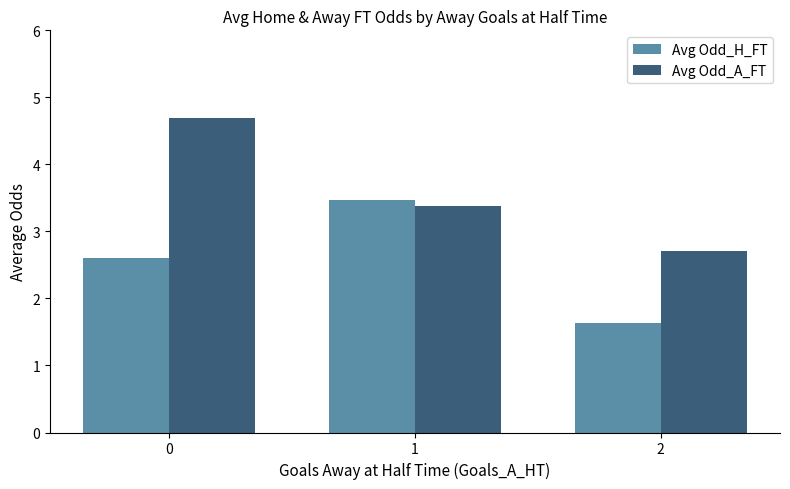

Which series changed the most between 0 and 1?

Avg Odd_A_FT